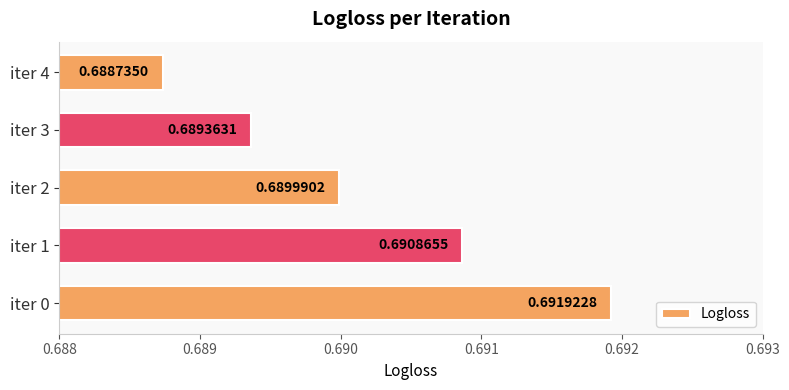

Between iter 1 and iter 2, which is larger?

iter 1